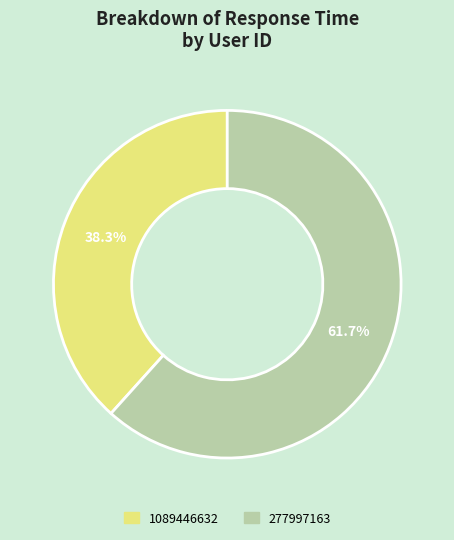

Which has a higher value, 277997163 or 1089446632?

277997163